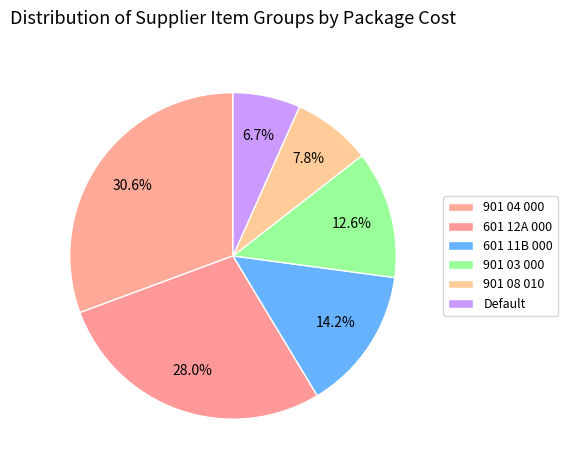

To the nearest percent, what is the average slice percentage?

17%